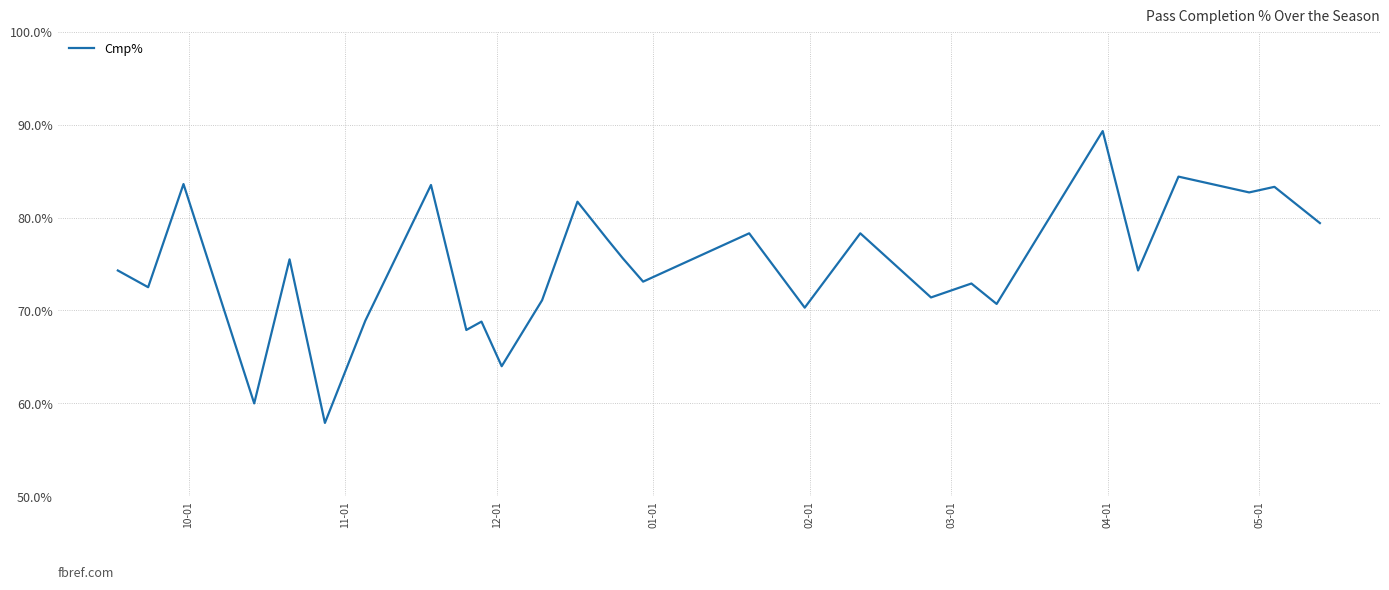

What is the difference between the maximum and minimum values?

31.4